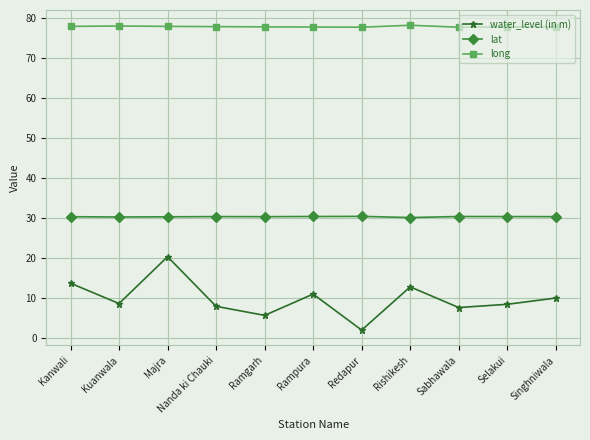

What is the sum of all water_level (in m) values?

107.4